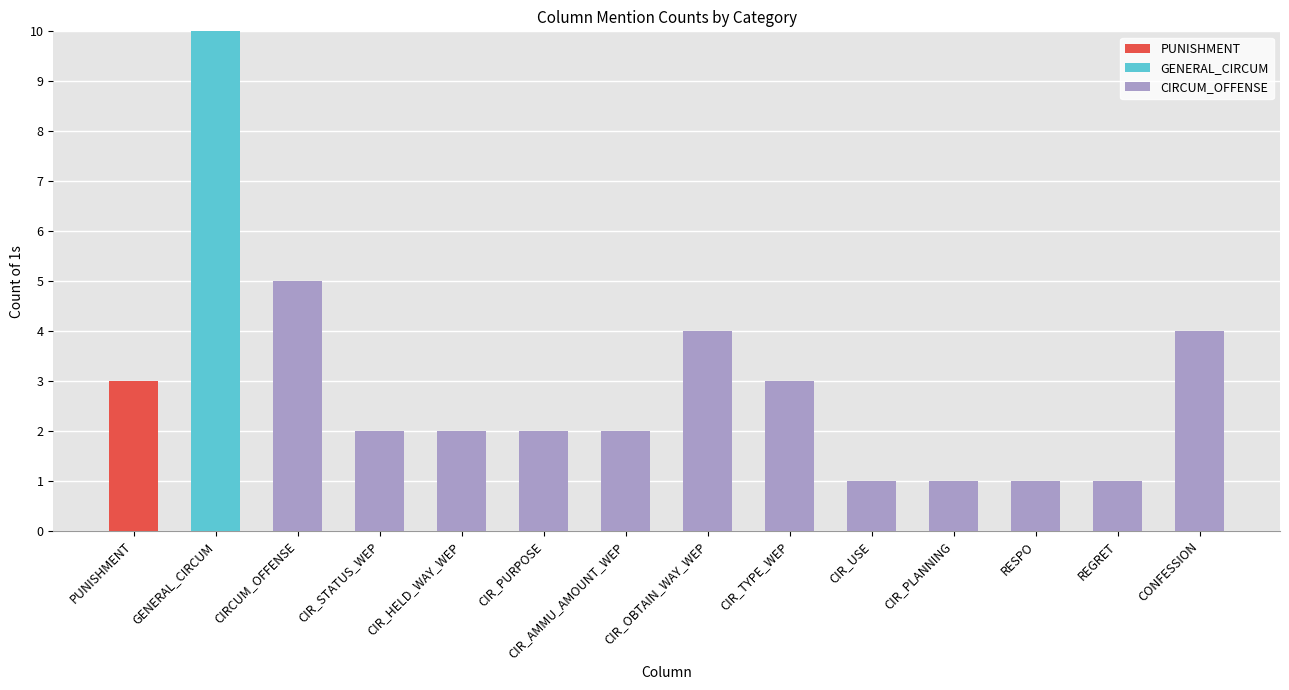

True or false: PUNISHMENT has a value of 0 at CIR_STATUS_WEP.

True